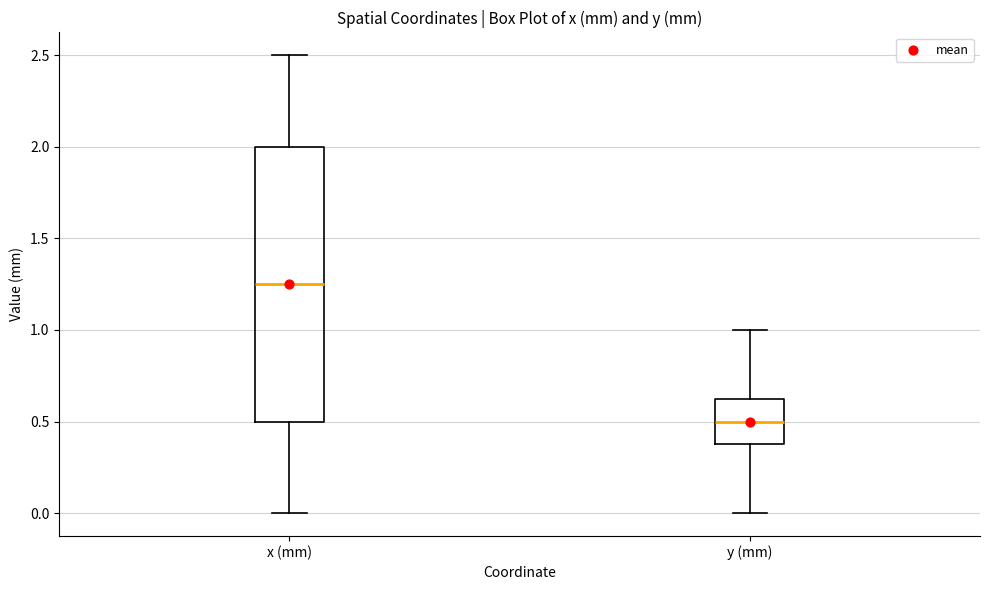

Which box has the lowest median line?

y (mm)